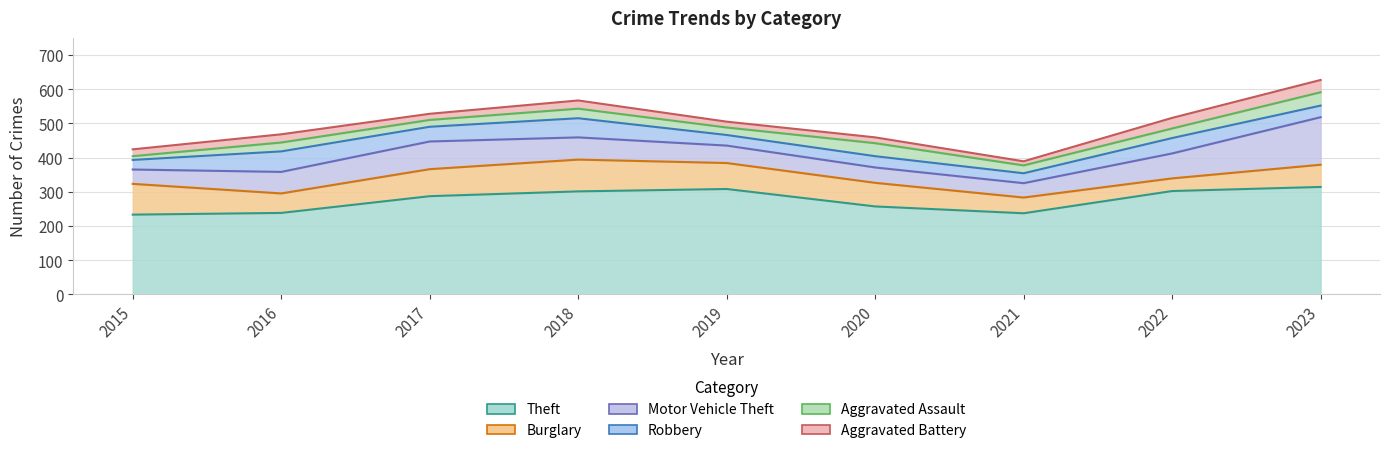

In Aggravated Assault, how many points are lower than both neighbors (excluding endpoints)?

3